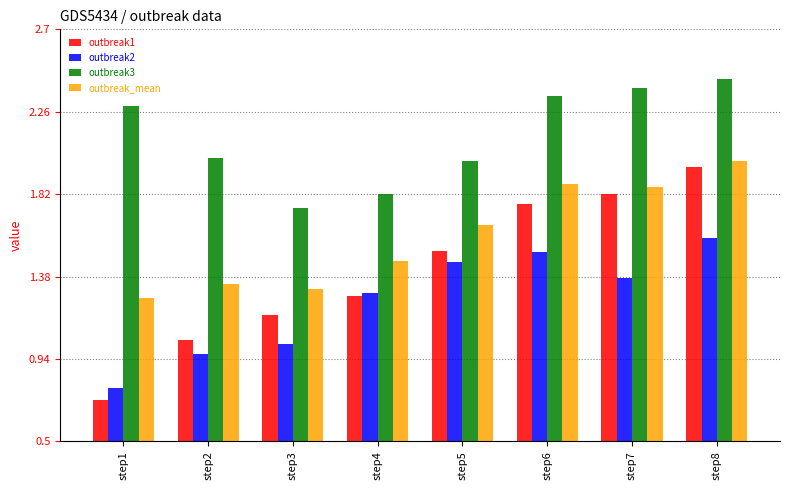

Which category has the lowest value in the outbreak3 series?

step3